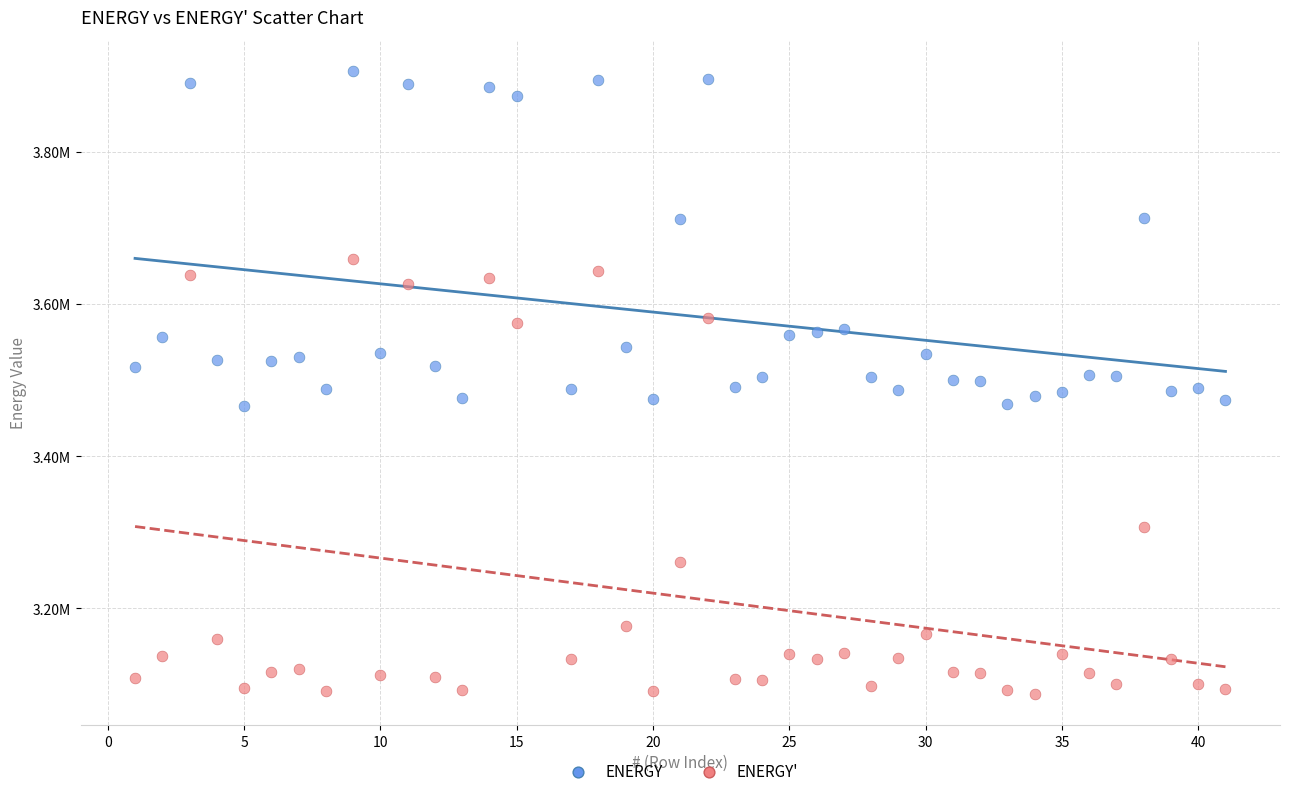

Which series contains the highest Y value?

ENERGY